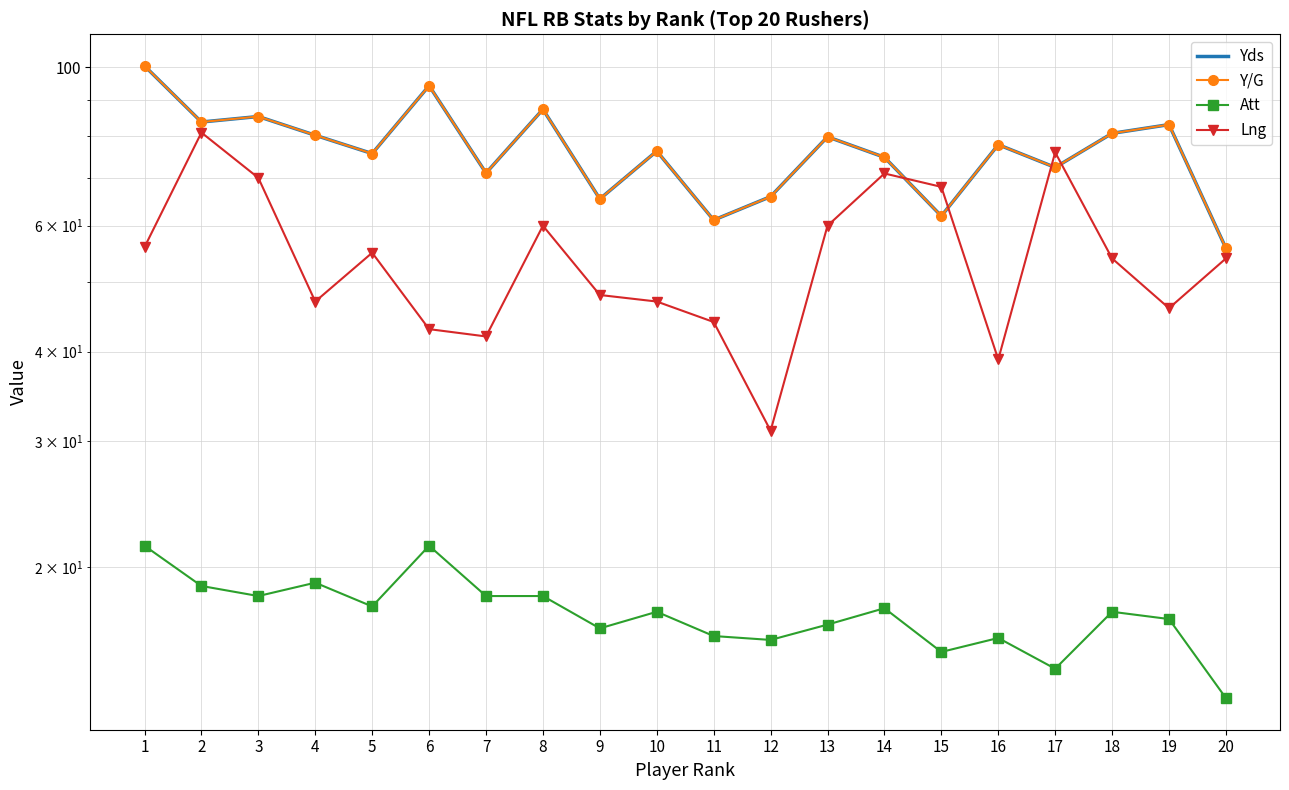

Where is Lng nearest to the value 56?

1